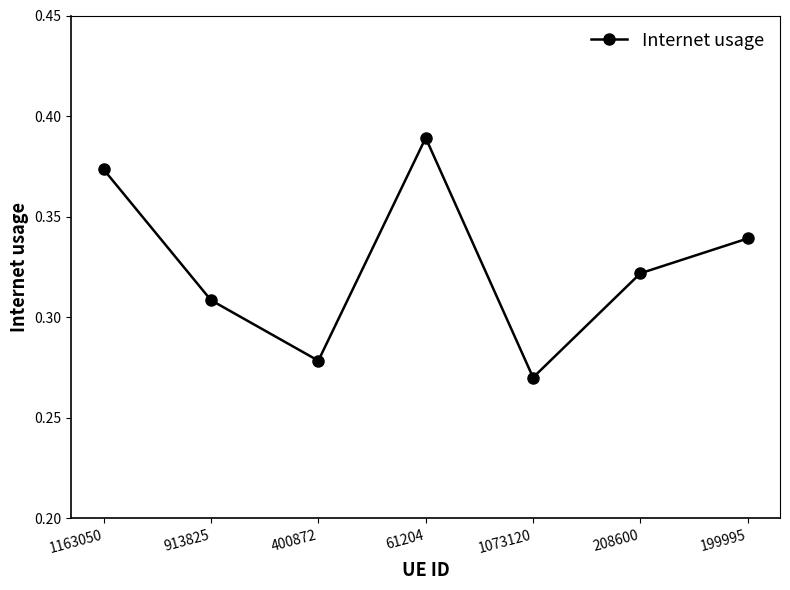

At which category does the chart reach its minimum across all series?

1073120